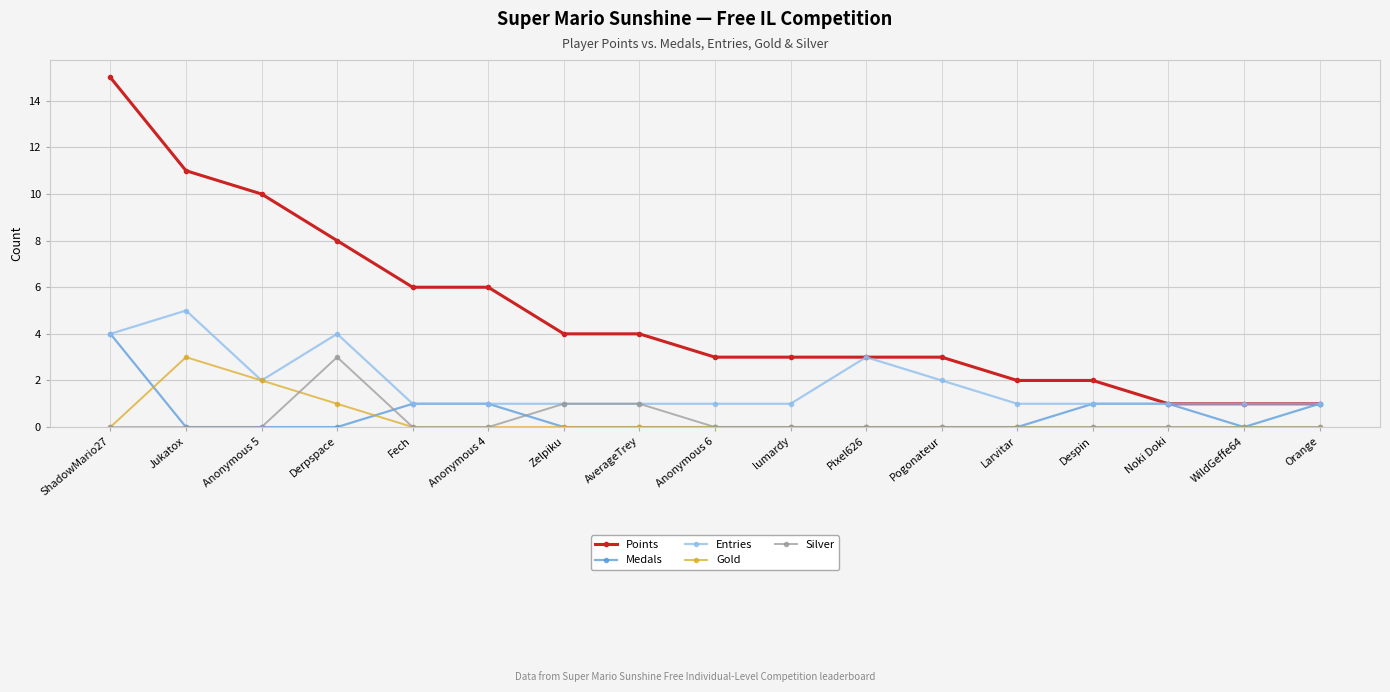

Reading right to left, list all the values displayed in this chart.

Points: Orange=1	WildGeffe64=1	Noki Doki=1	Despin=2	Larvitar=2	Pogonateur=3	Pixel626=3	lumardy=3	Anonymous 6=3	AverageTrey=4	Zelpiku=4	Anonymous 4=6	Fech=6	Derpspace=8	Anonymous 5=10	Jukatox=11	ShadowMario27=15
Medals: Orange=1	WildGeffe64=0	Noki Doki=1	Despin=1	Larvitar=0	Pogonateur=0	Pixel626=0	lumardy=0	Anonymous 6=0	AverageTrey=0	Zelpiku=0	Anonymous 4=1	Fech=1	Derpspace=0	Anonymous 5=0	Jukatox=0	ShadowMario27=4
Entries: Orange=1	WildGeffe64=1	Noki Doki=1	Despin=1	Larvitar=1	Pogonateur=2	Pixel626=3	lumardy=1	Anonymous 6=1	AverageTrey=1	Zelpiku=1	Anonymous 4=1	Fech=1	Derpspace=4	Anonymous 5=2	Jukatox=5	ShadowMario27=4
Gold: Orange=0	WildGeffe64=0	Noki Doki=0	Despin=0	Larvitar=0	Pogonateur=0	Pixel626=0	lumardy=0	Anonymous 6=0	AverageTrey=0	Zelpiku=0	Anonymous 4=0	Fech=0	Derpspace=1	Anonymous 5=2	Jukatox=3	ShadowMario27=0
Silver: Orange=0	WildGeffe64=0	Noki Doki=0	Despin=0	Larvitar=0	Pogonateur=0	Pixel626=0	lumardy=0	Anonymous 6=0	AverageTrey=1	Zelpiku=1	Anonymous 4=0	Fech=0	Derpspace=3	Anonymous 5=0	Jukatox=0	ShadowMario27=0